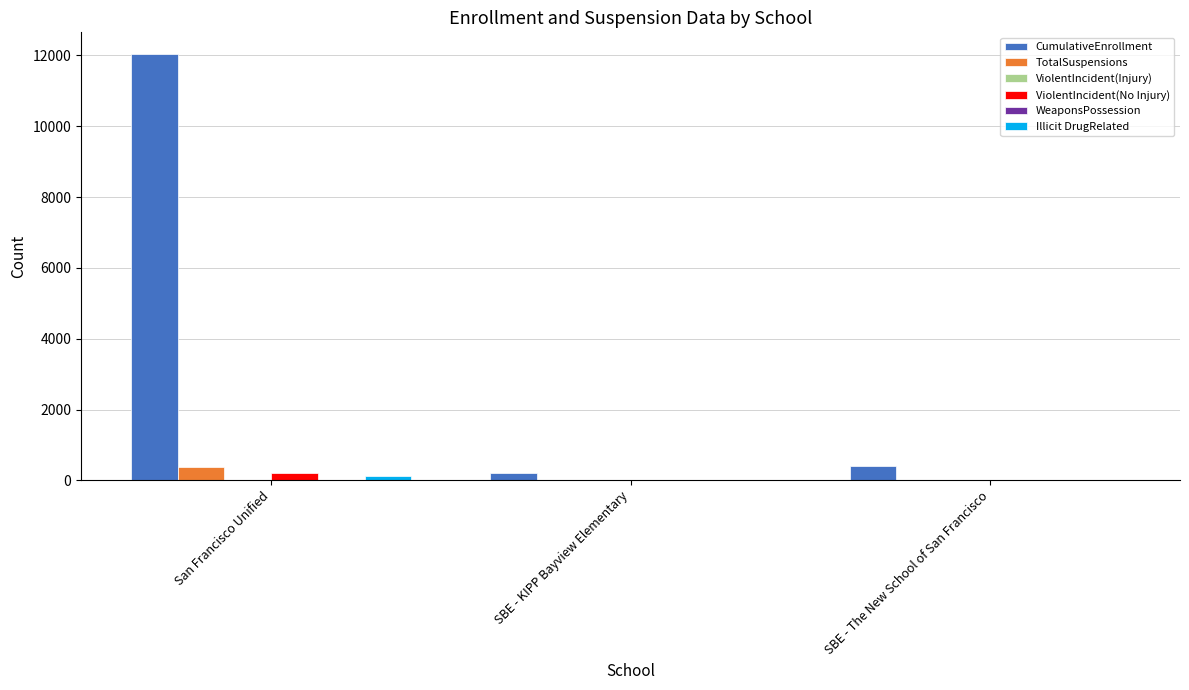

How many groups of bars are there?

3